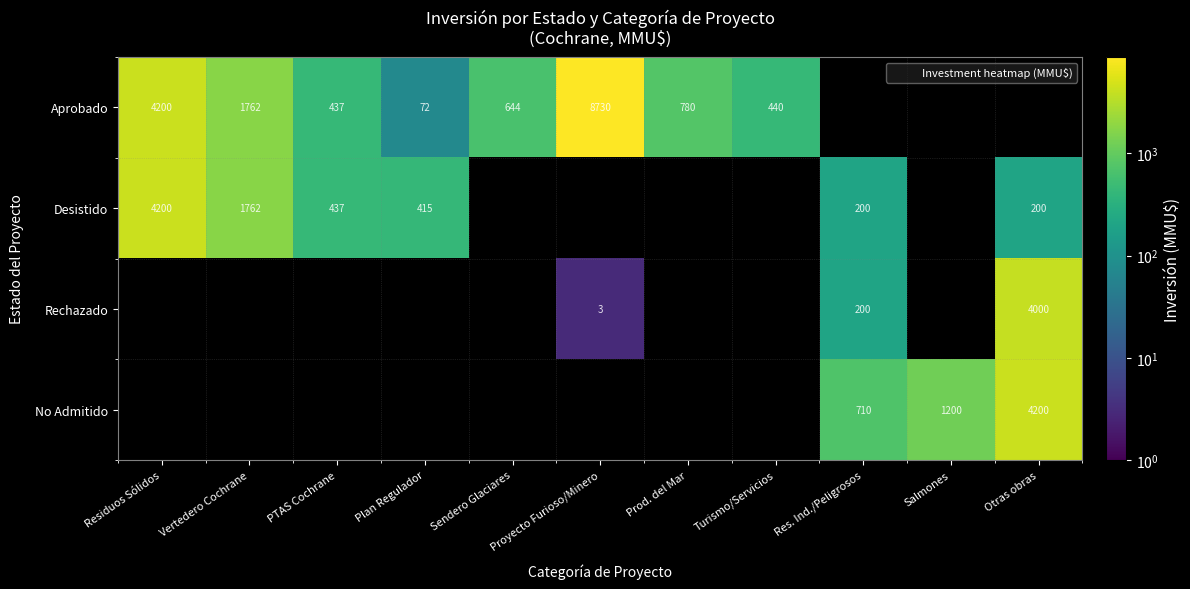

Count the number of categories in the chart.

11